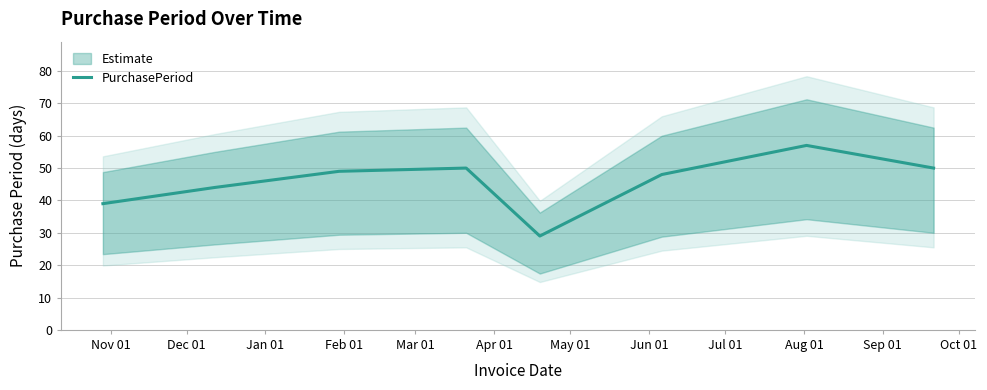

What is the difference between the maximum and minimum values?

28